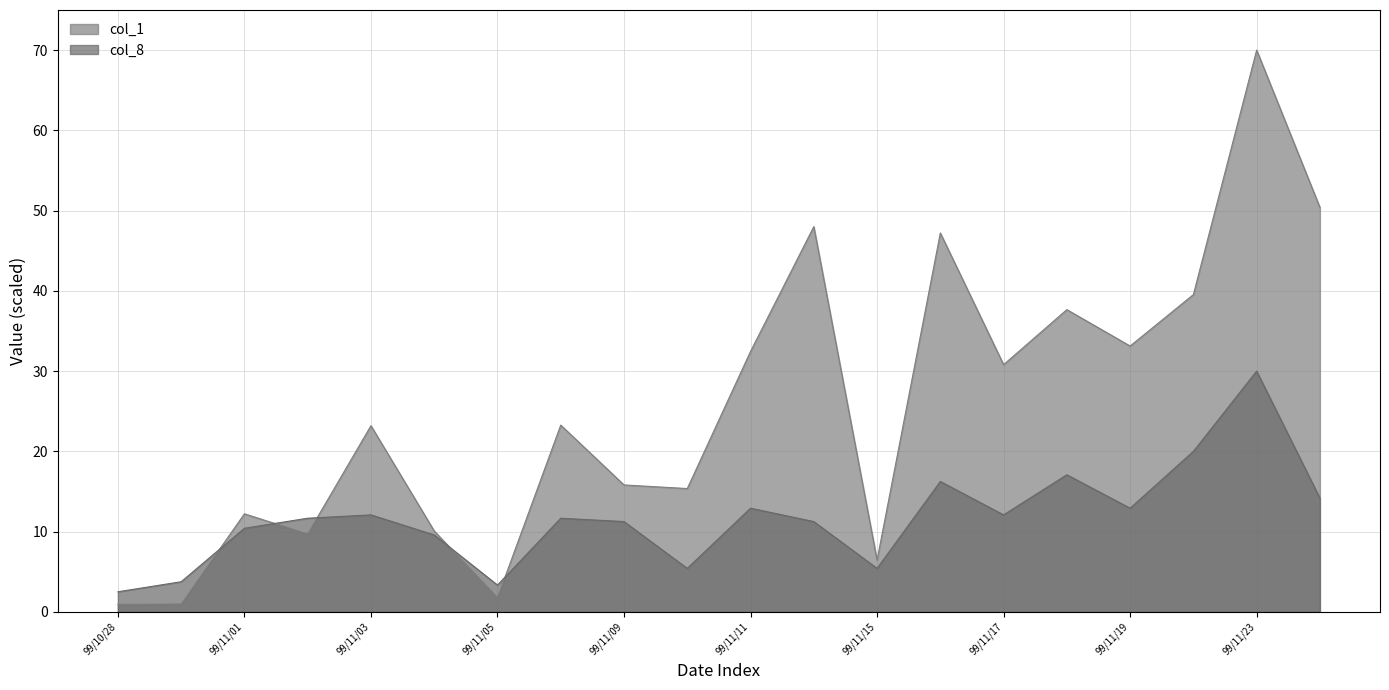

How many values in the col_1 series exceed 23?

11